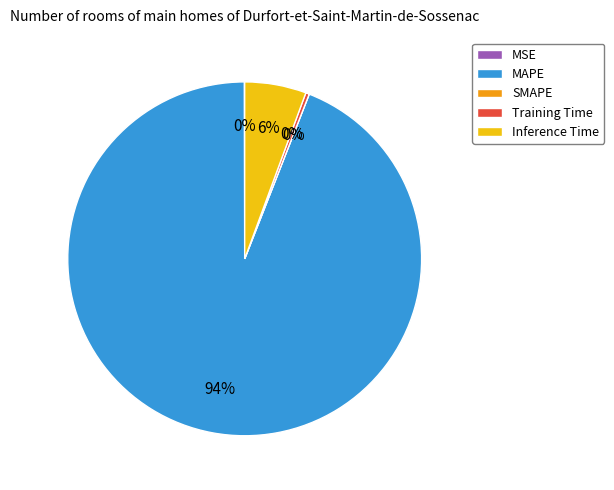

What is the largest slice in the pie chart?

MAPE